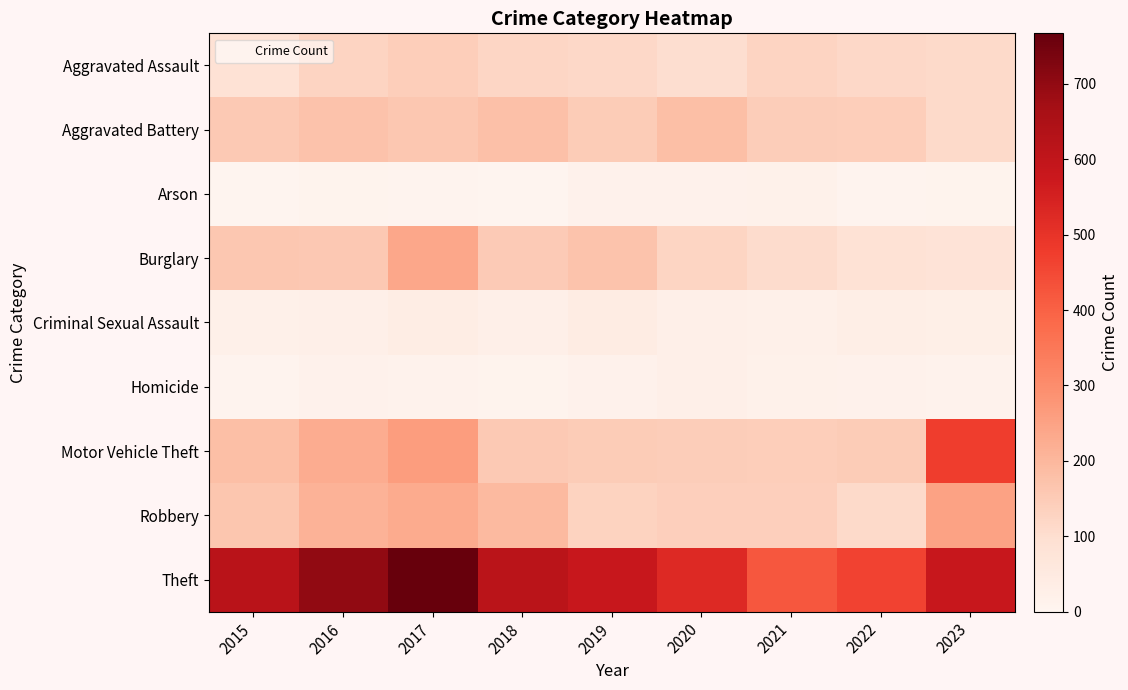

What is the greatest value displayed?

767